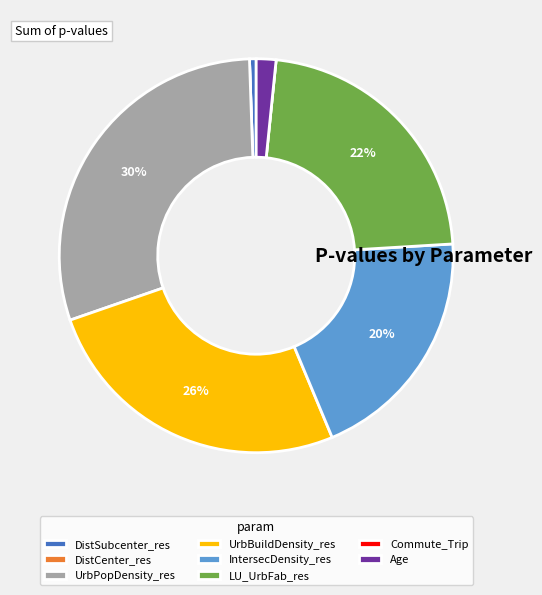

Which has a higher value, UrbBuildDensity_res or DistSubcenter_res?

UrbBuildDensity_res